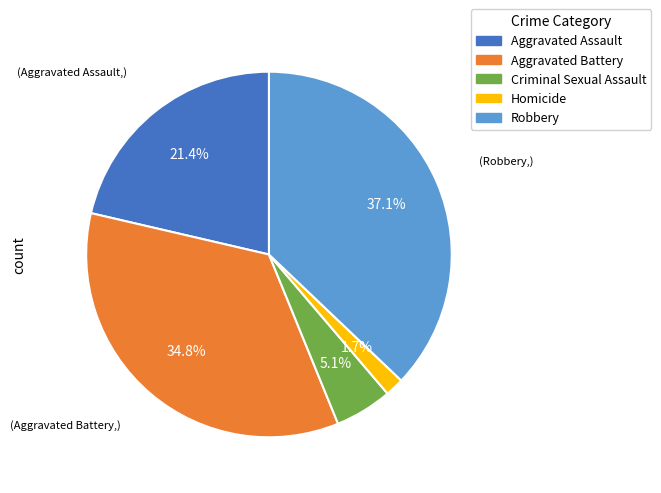

What is the largest slice in the pie chart?

Robbery